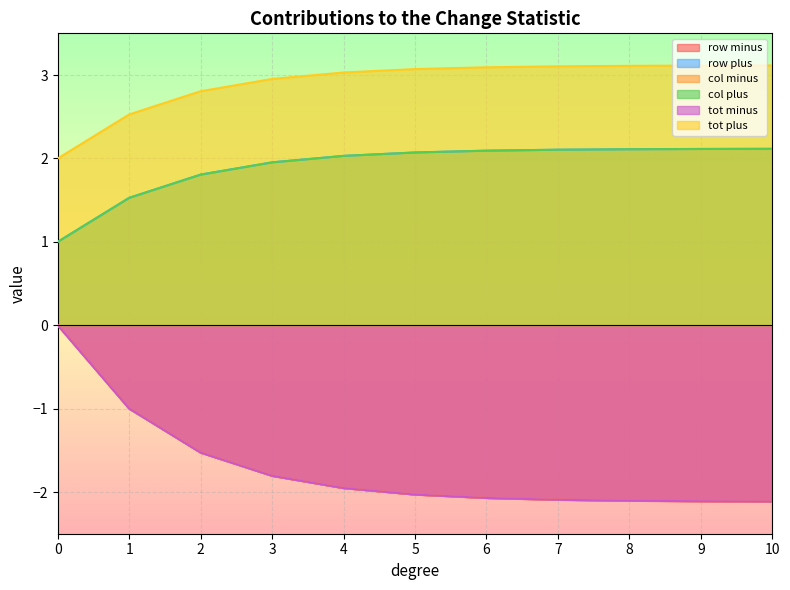

True or false: tot plus and col minus cross at least once.

False